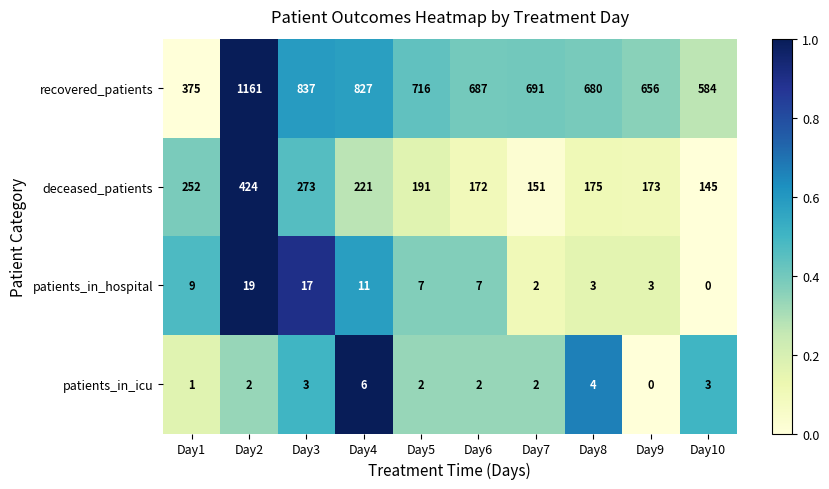

What is the maximum value for patients_in_hospital?

19